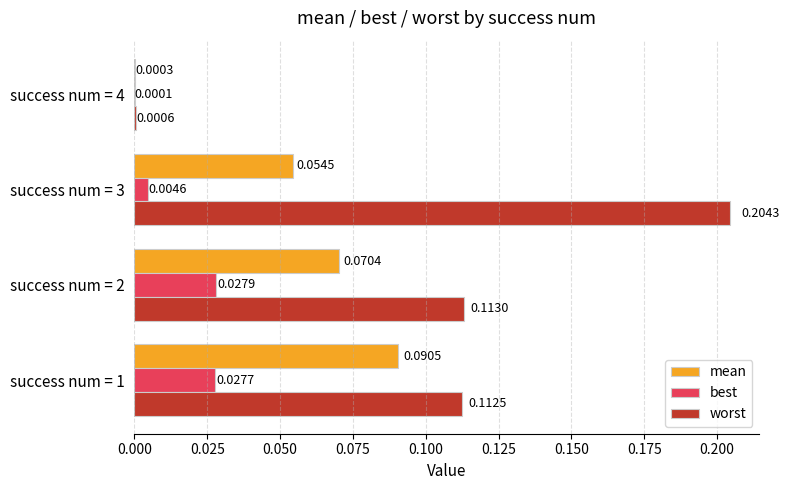

Between success num = 1 and success num = 3, which series saw the biggest shift?

worst